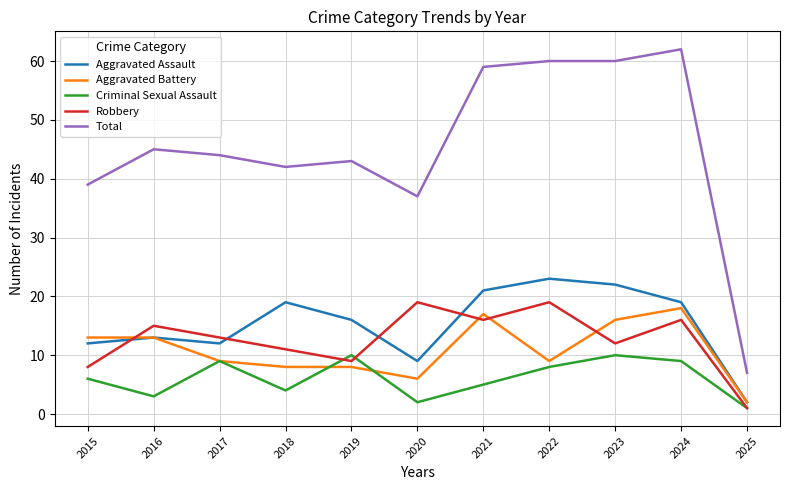

At which label does Aggravated Assault first exceed 16?

2018